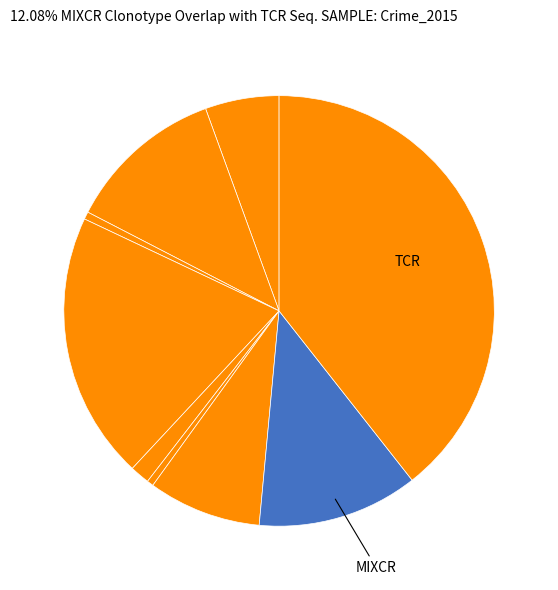

How many slices are in this pie chart?

9